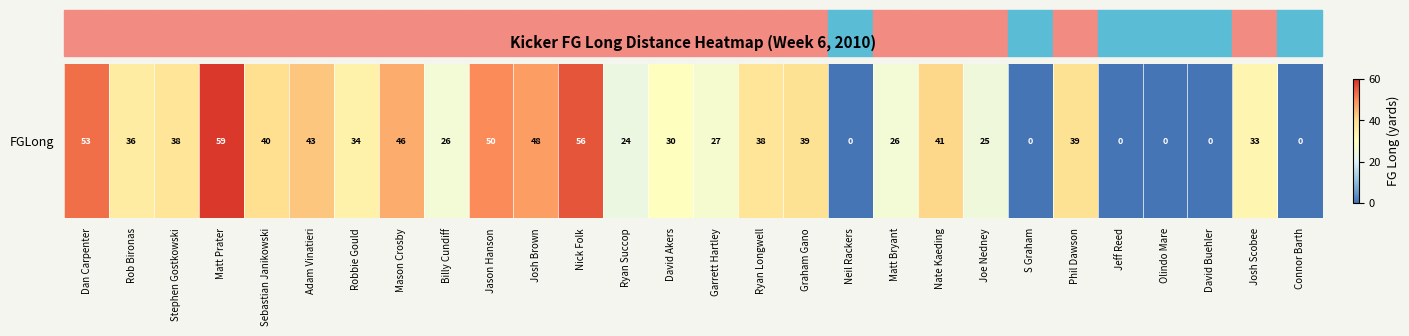

Is it true that the value at Mason Crosby is 46?

True